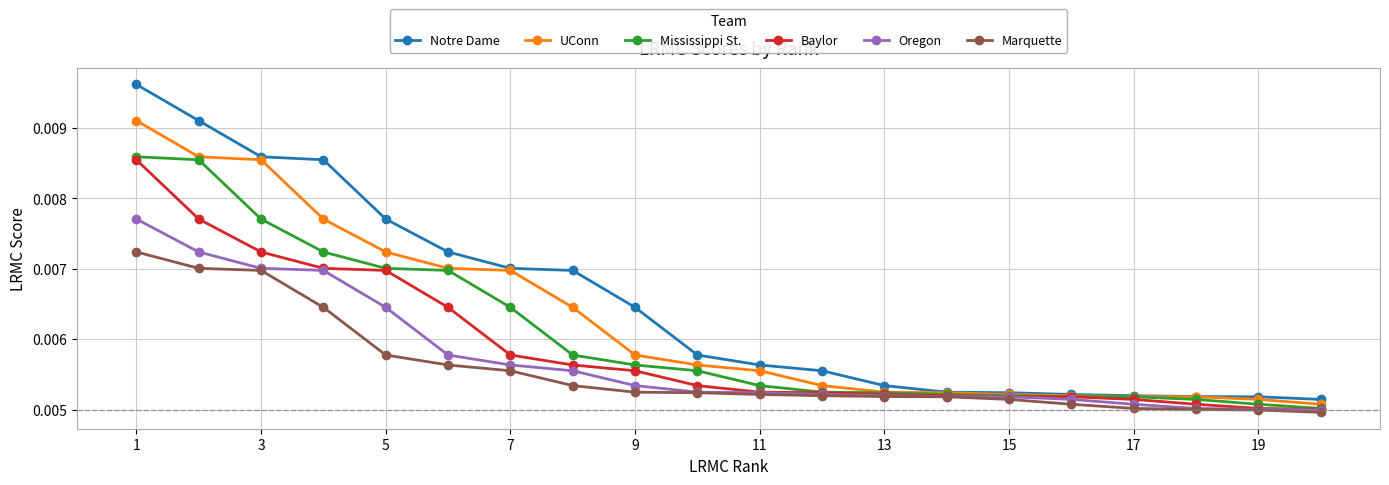

At how many categories does at least one series exceed 0?

20